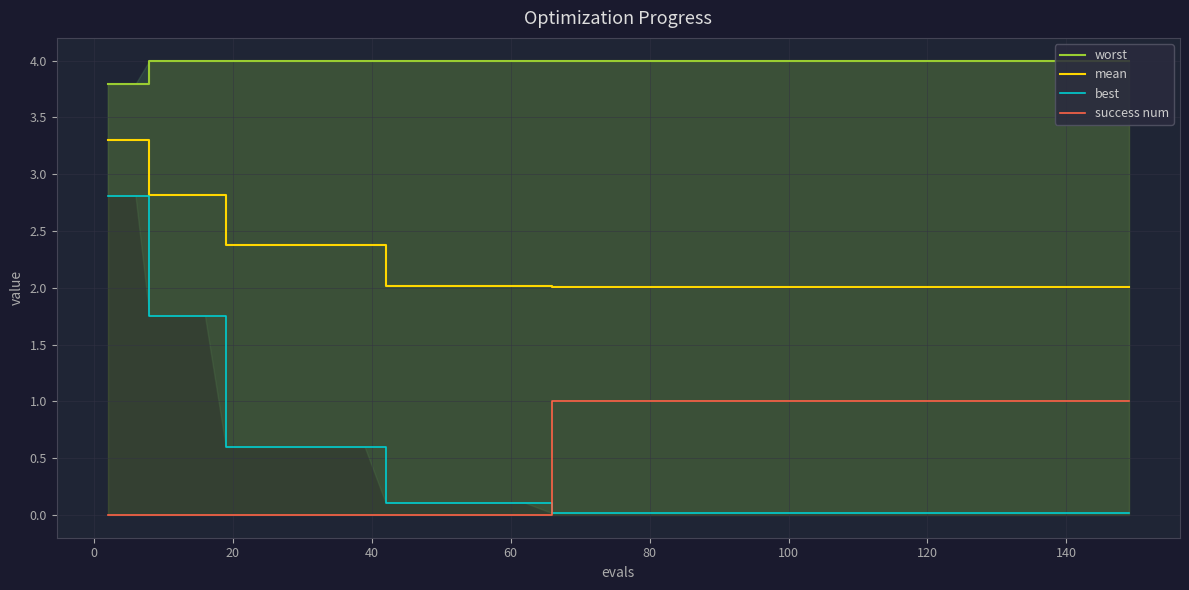

How many lines are shown in the chart?

4